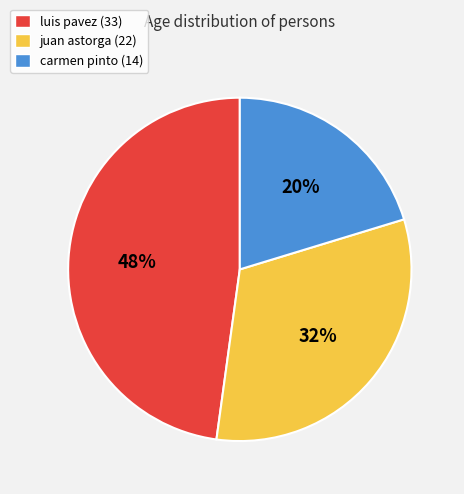

Which slice is the smallest?

carmen pinto